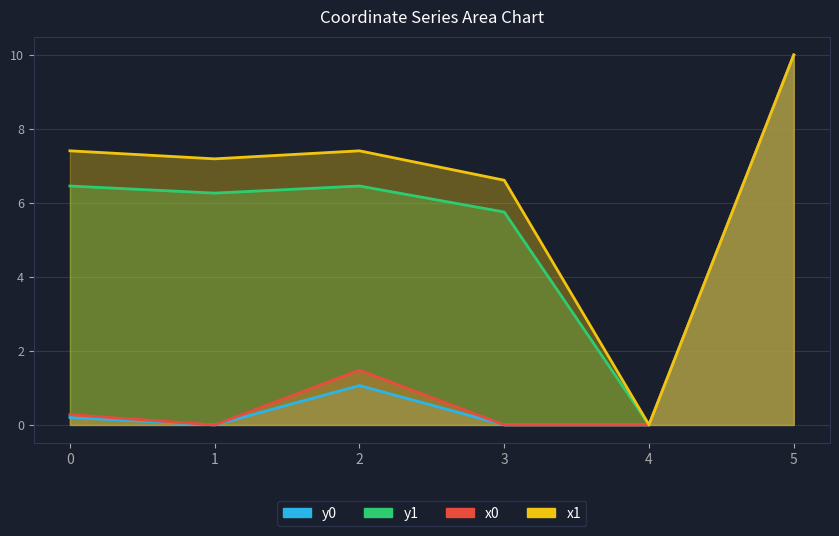

What is the total value across all series at 1?

13.5